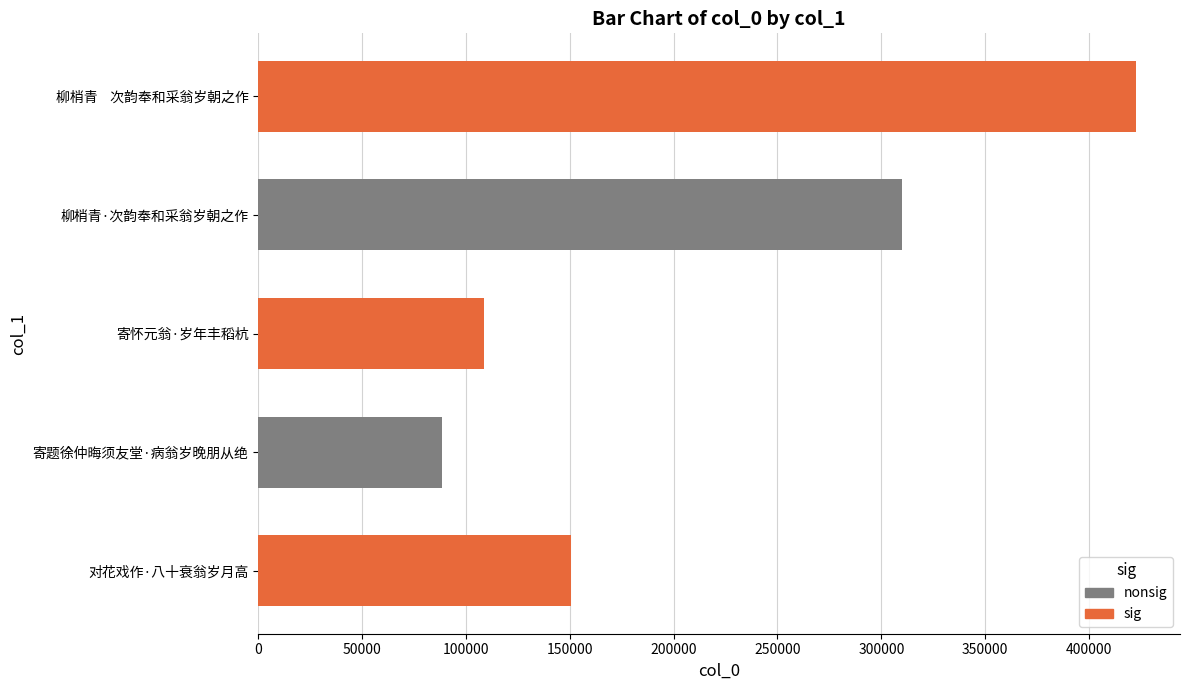

Reading left to right, transcribe all the data shown in this chart.

150826	88452	108806	309933	422631